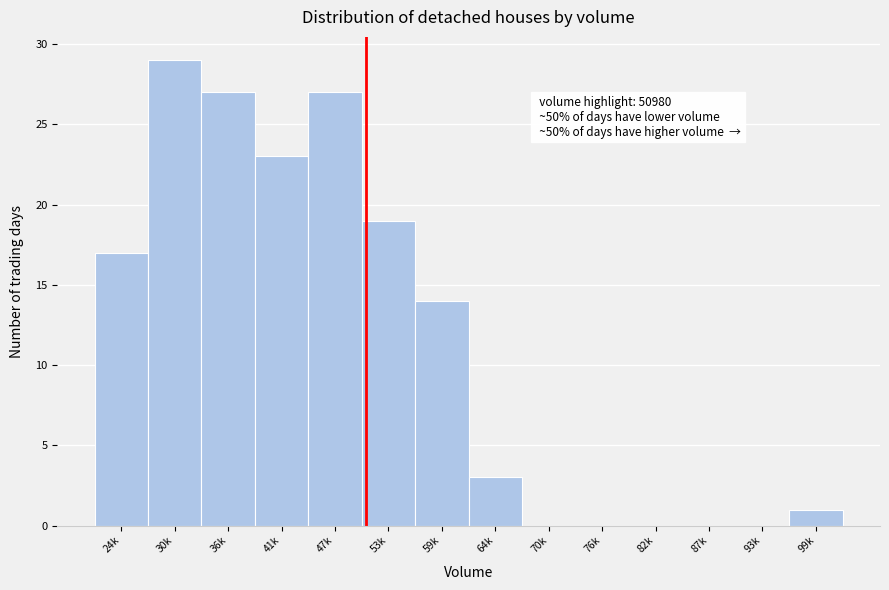

Reading left to right, transcribe all the data shown in this chart.

24k=17	30k=29	36k=27	41k=23	47k=27	53k=19	59k=14	64k=3	70k=0	76k=0	82k=0	87k=0	93k=0	99k=1